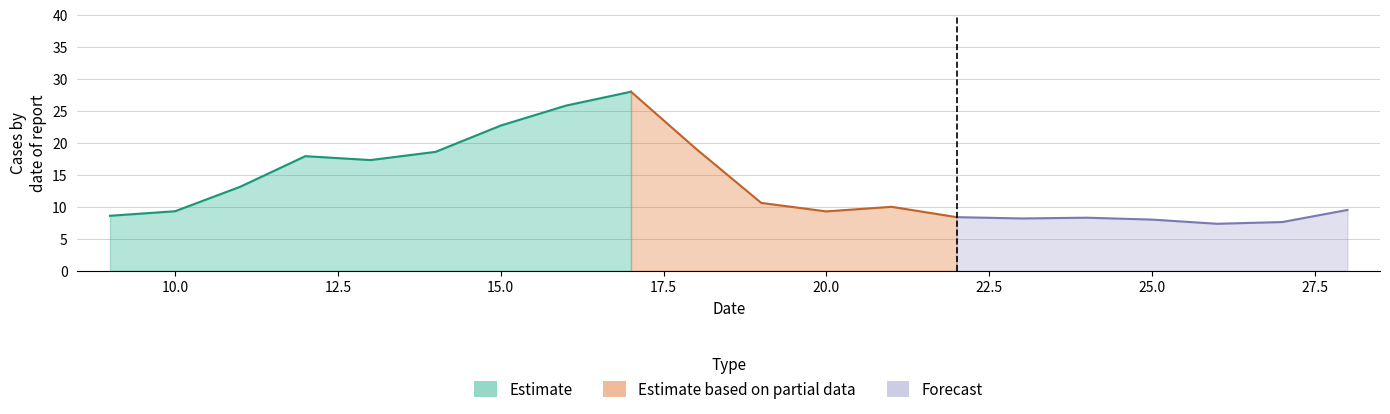

The chart shows a value of 8.0 at 25. True or false?

True